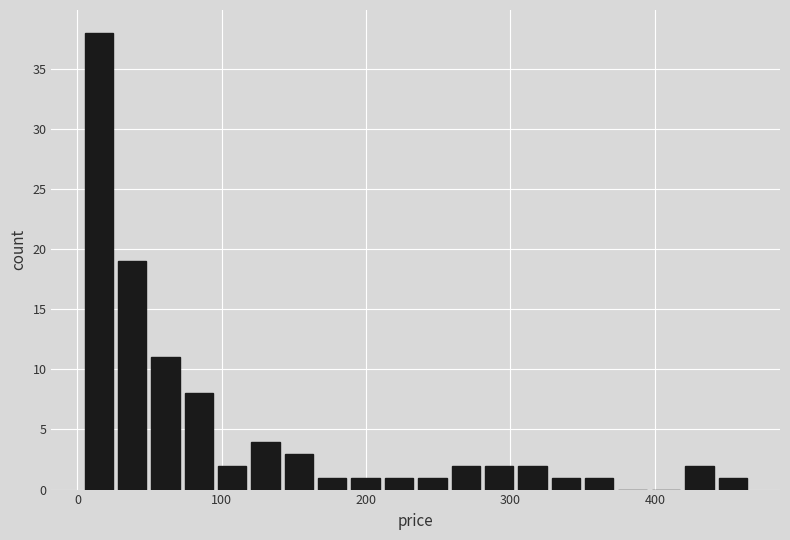

Around what value on the x-axis is the tallest bar? Give the approximate position of its centre, as read against the axis.

10